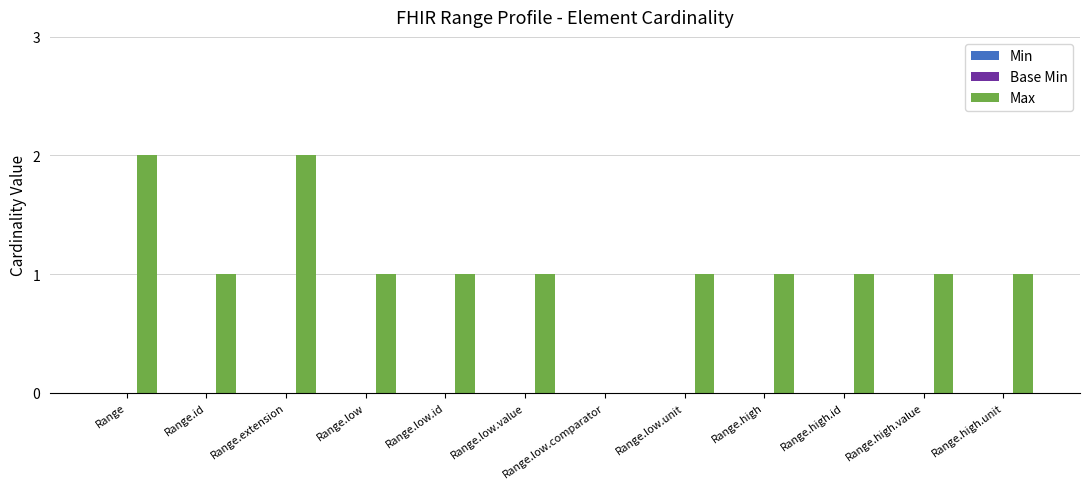

What is the sum of all values?

13